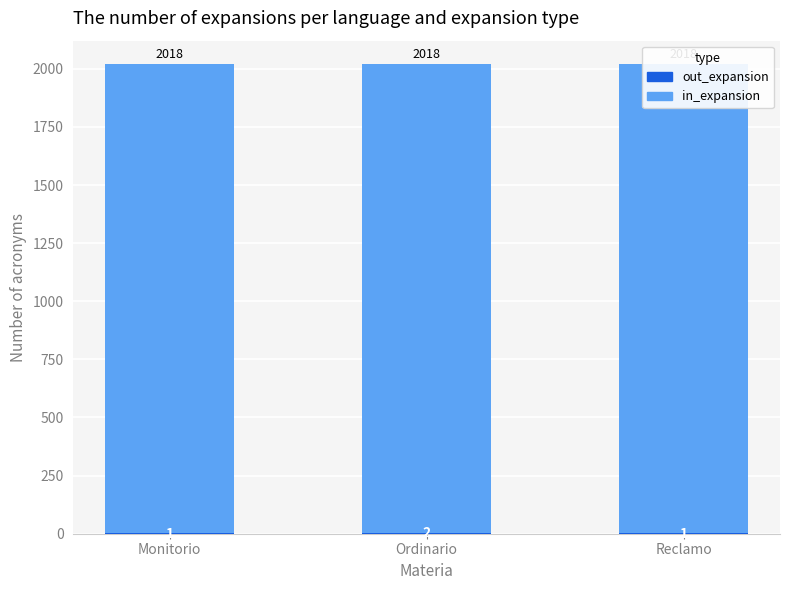

Count the number of data series in this chart.

2